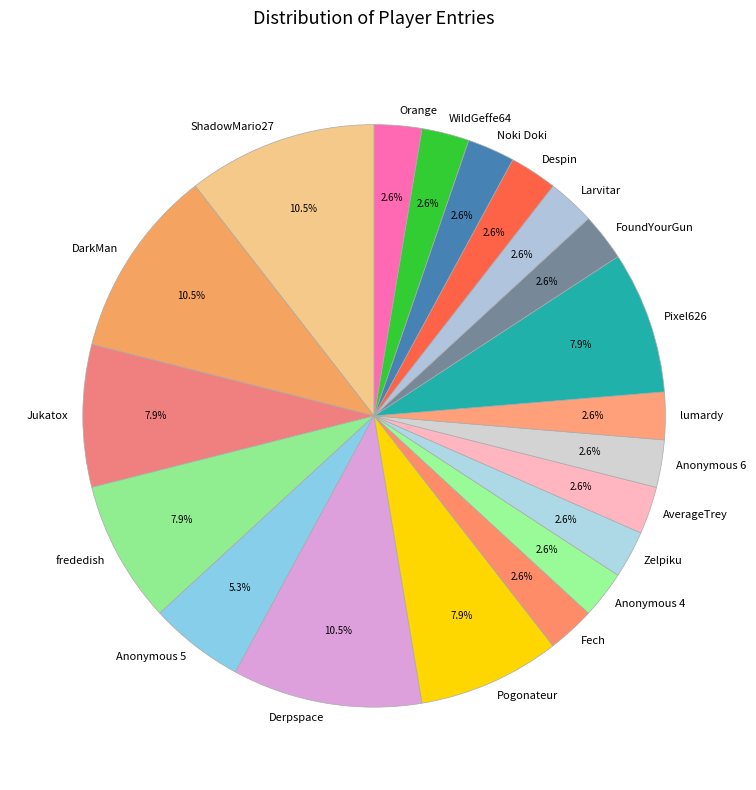

Which has a higher value, Pixel626 or Anonymous 6?

Pixel626